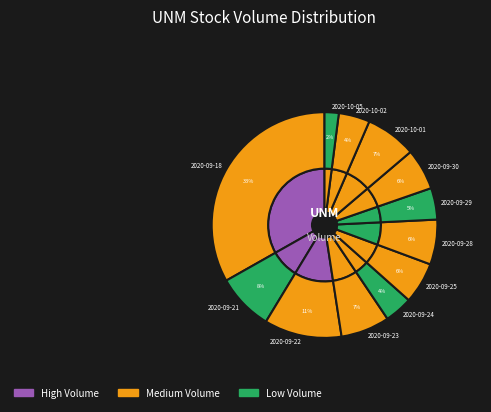

To the nearest percent, what is the average slice percentage?

8%